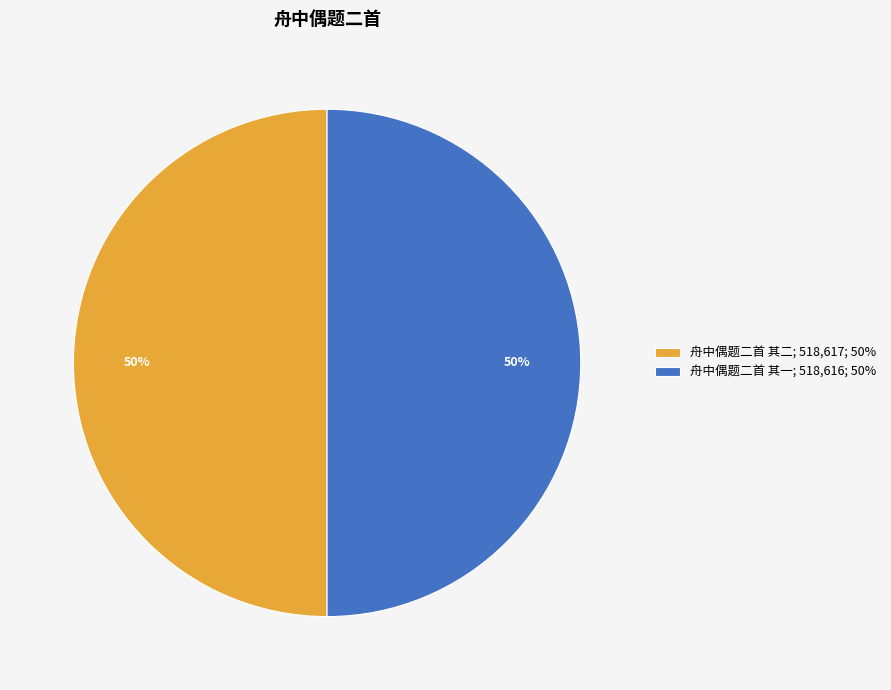

To the nearest percent, what is the average slice percentage?

50%